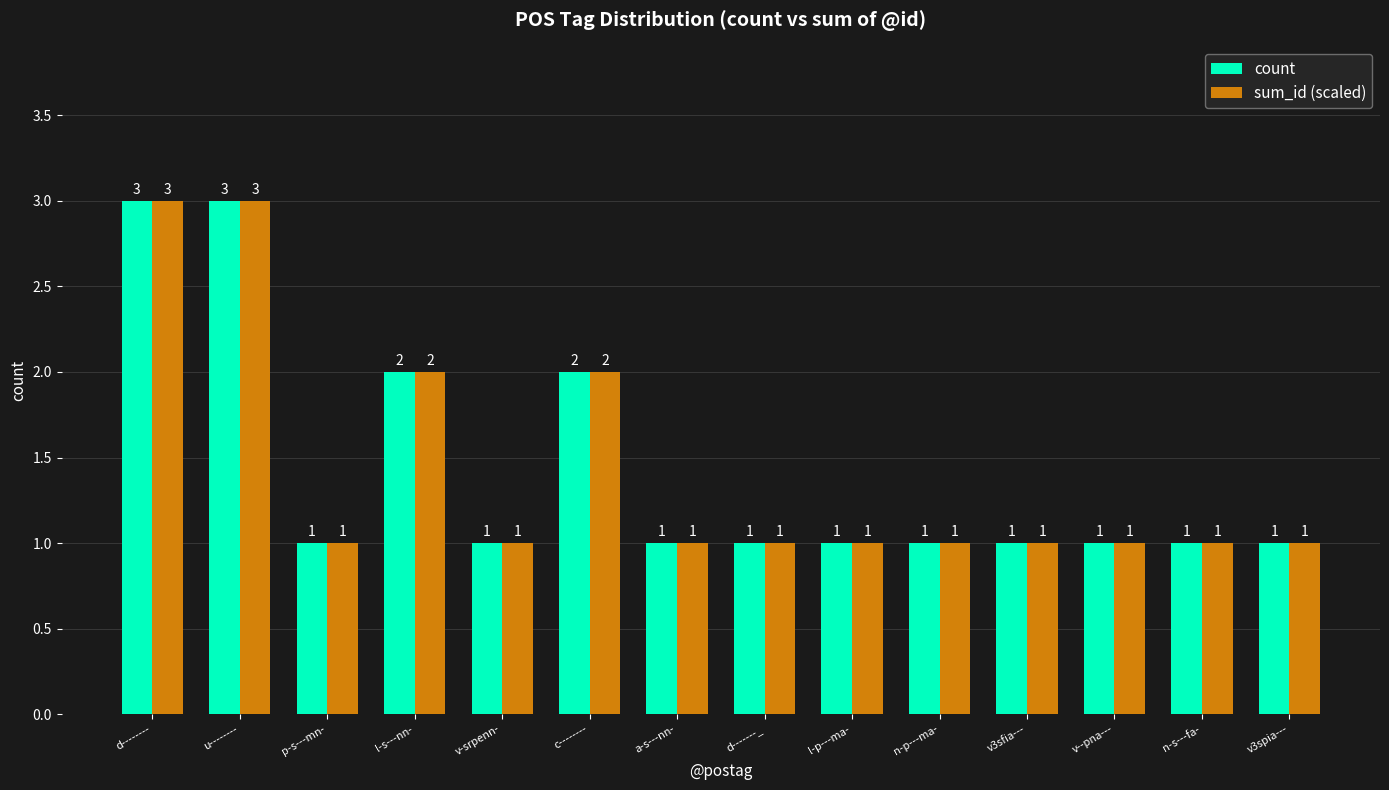

The value of count at v3sfia--- is 2. True or false?

False